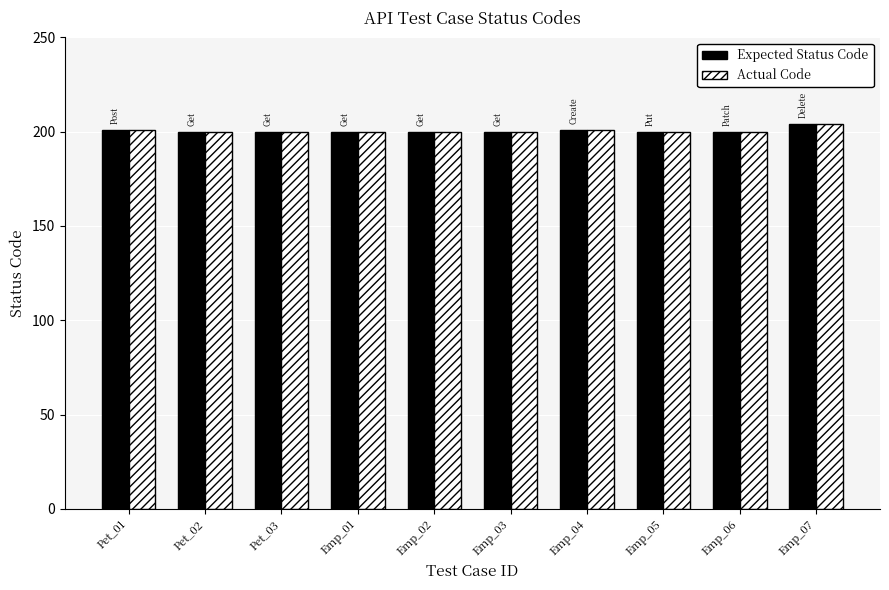

What is the label of the 9th bar from the left?

Emp_06